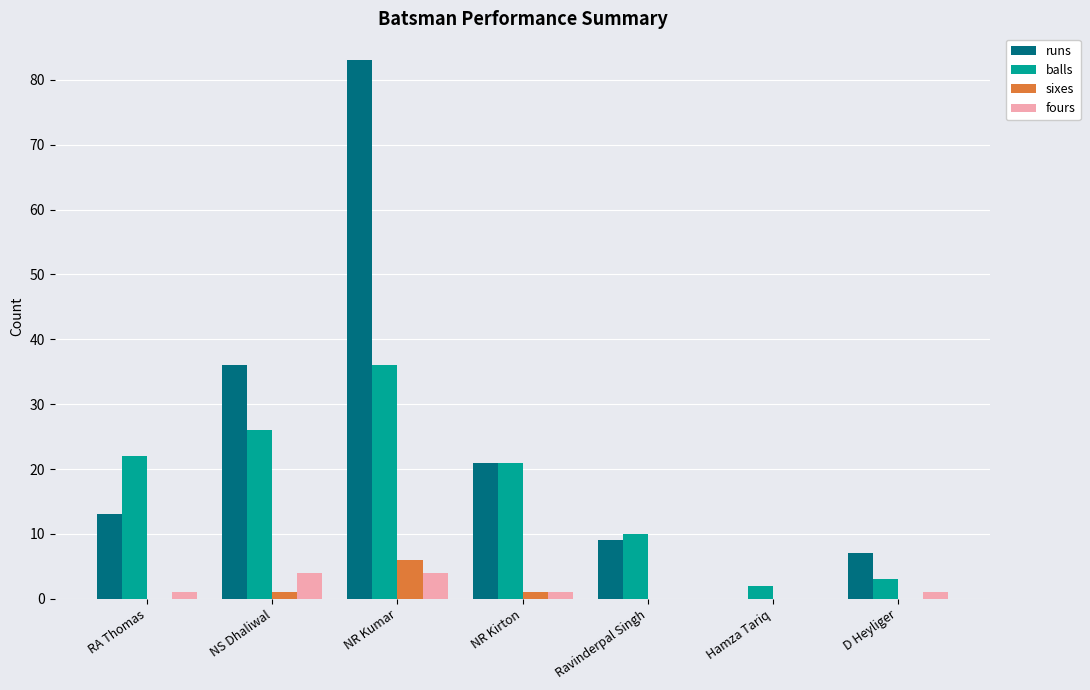

How many positive values does the runs series have?

6